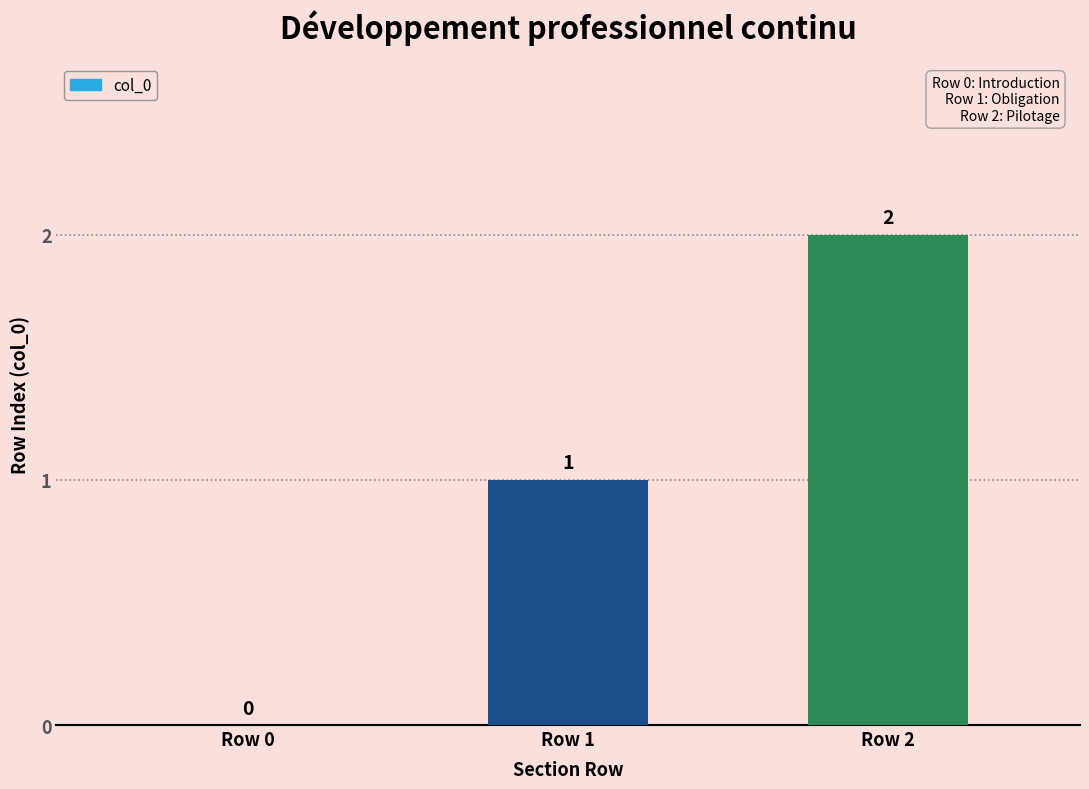

What is the change in value from Row 1 to Row 2?

+1